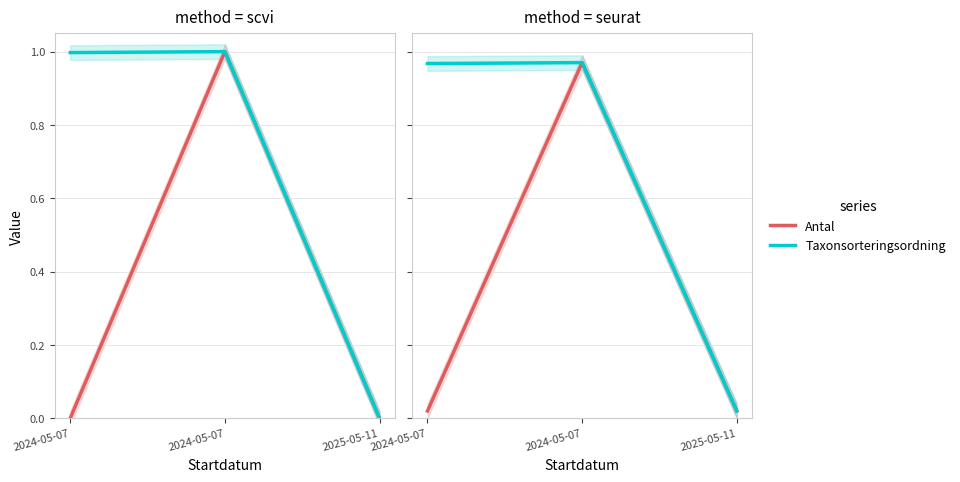

Which series has the largest total across all categories?

Taxonsorteringsordning